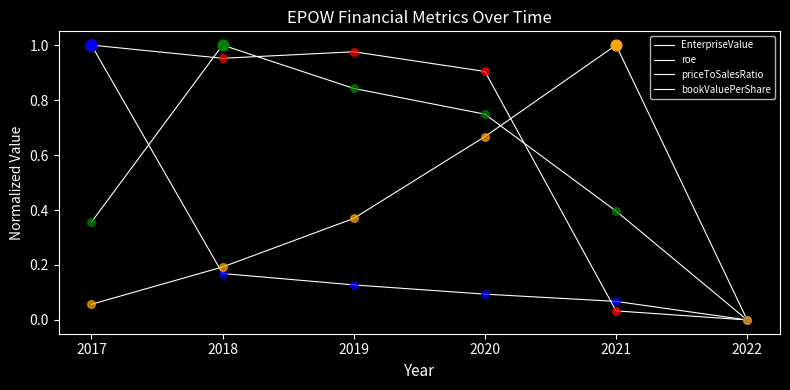

How many lines are shown in the chart?

4